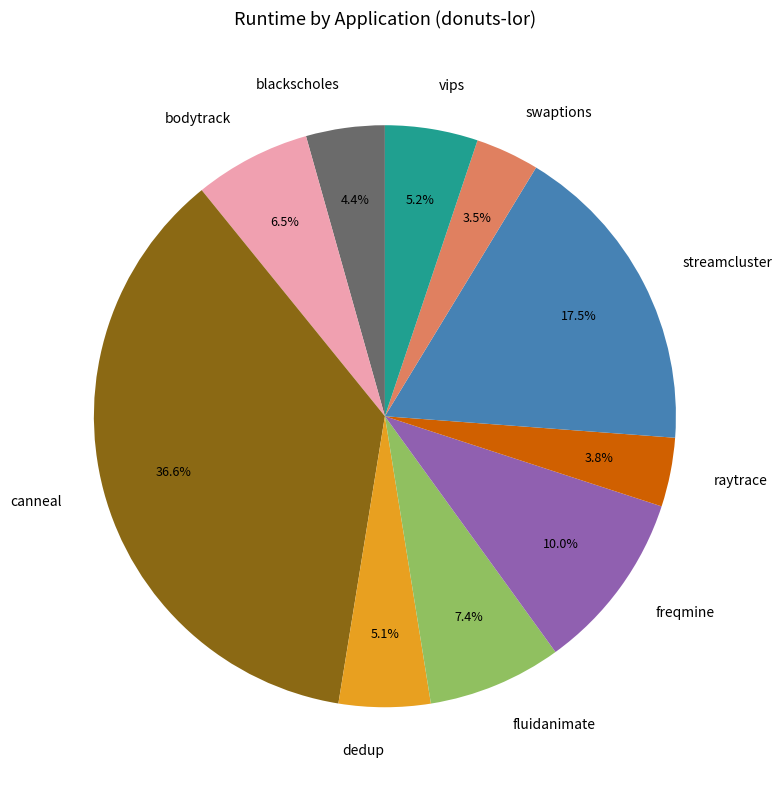

To the nearest percent, what portion does dedup represent?

5%